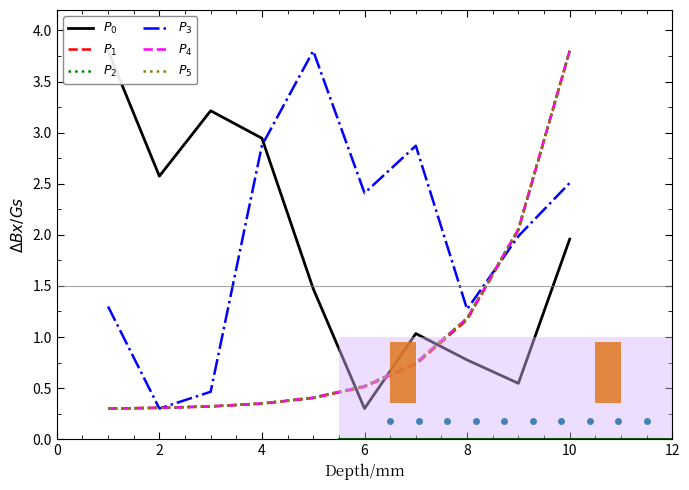

True or false: $P_4$ has more than 2 points higher than both neighbors.

False